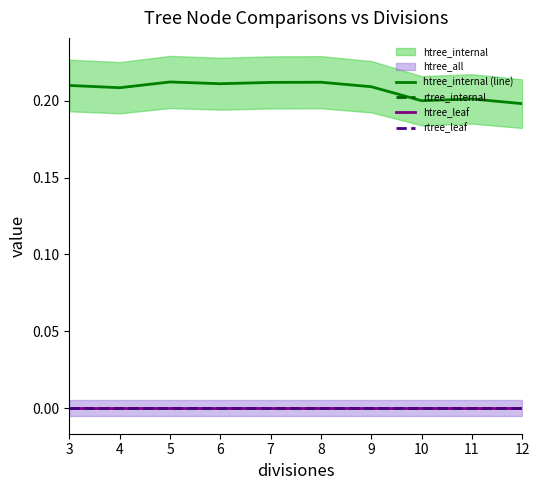

Is it true that htree_leaf equals 0.0 at 9?

True